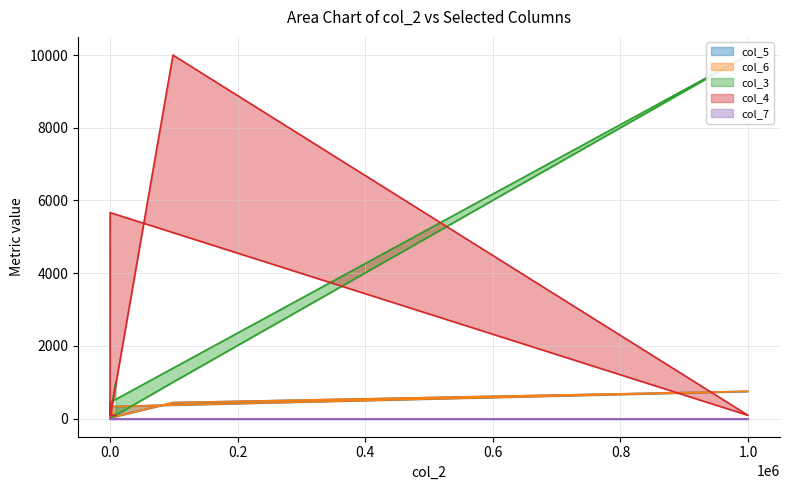

True or false: col_3 has more than 0 points higher than both neighbors.

True